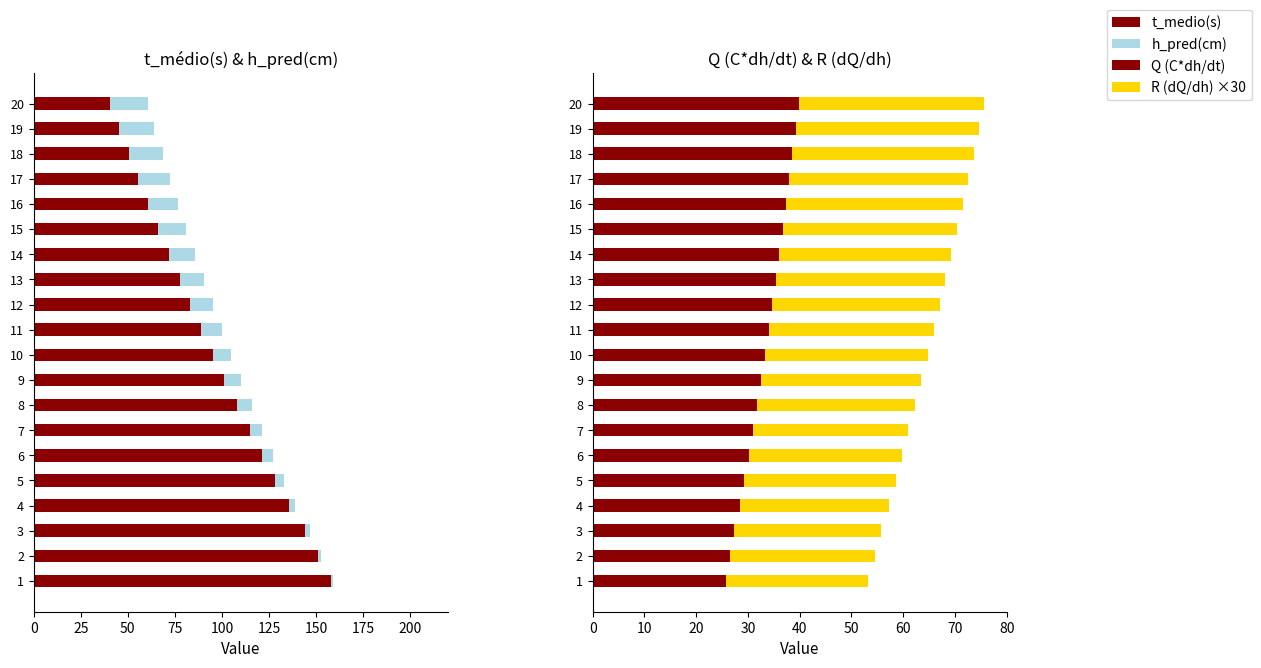

What position from the left is 25?

2